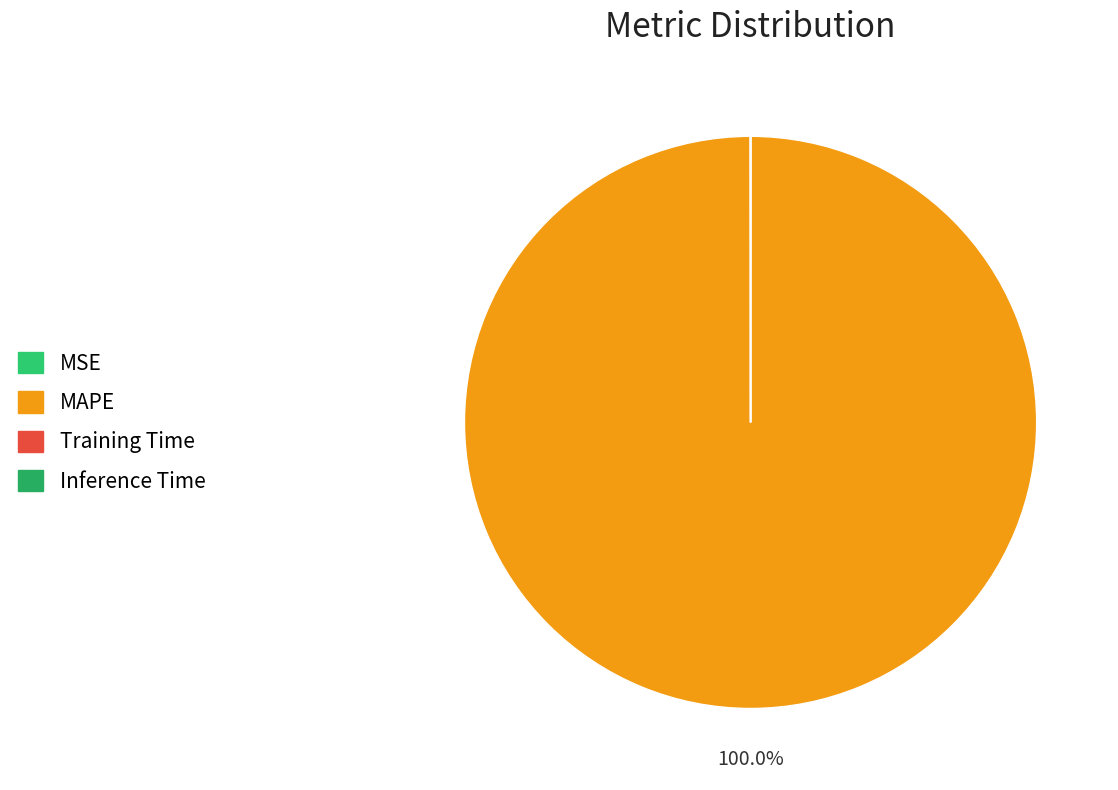

How many segments does this pie chart have?

4